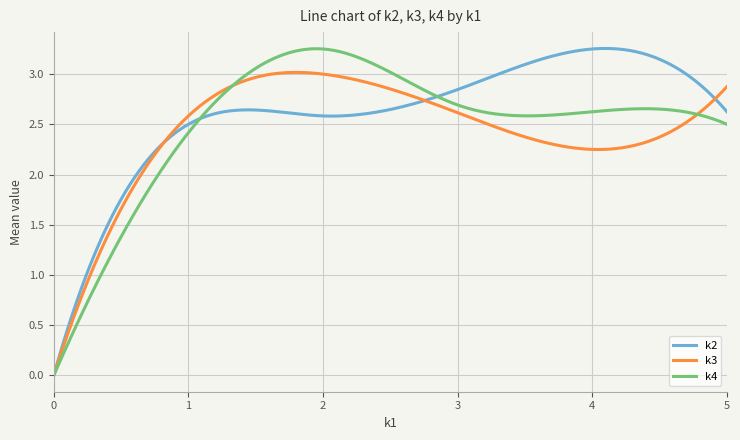

What are all the series names shown in the legend?

k2, k3, k4